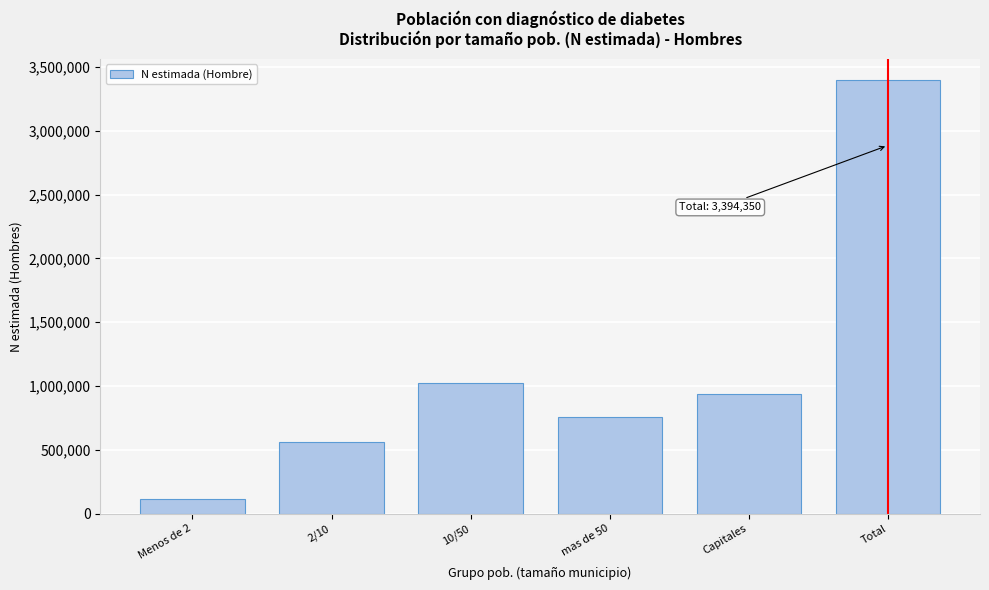

Reading left to right, what are all the values shown in this chart?

Menos de 2=116546	2/10=558254	10/50=1022431	mas de 50=759552	Capitales=937567	Total=3394350